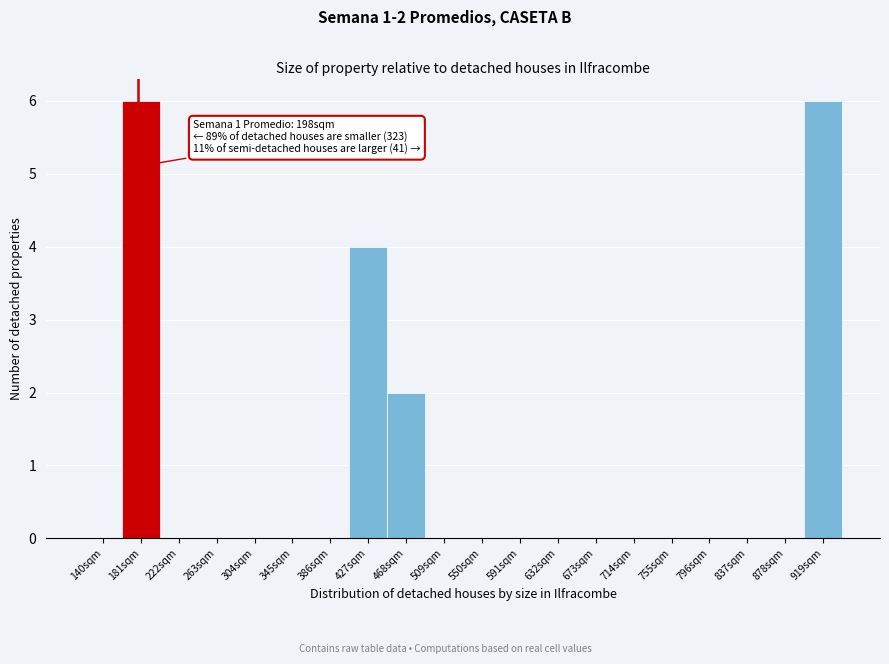

Reading left to right, list all the values displayed in this chart.

140sqm=0	181sqm=6	222sqm=0	263sqm=0	304sqm=0	345sqm=0	386sqm=0	427sqm=4	468sqm=2	509sqm=0	550sqm=0	591sqm=0	632sqm=0	673sqm=0	714sqm=0	755sqm=0	796sqm=0	837sqm=0	878sqm=0	919sqm=6